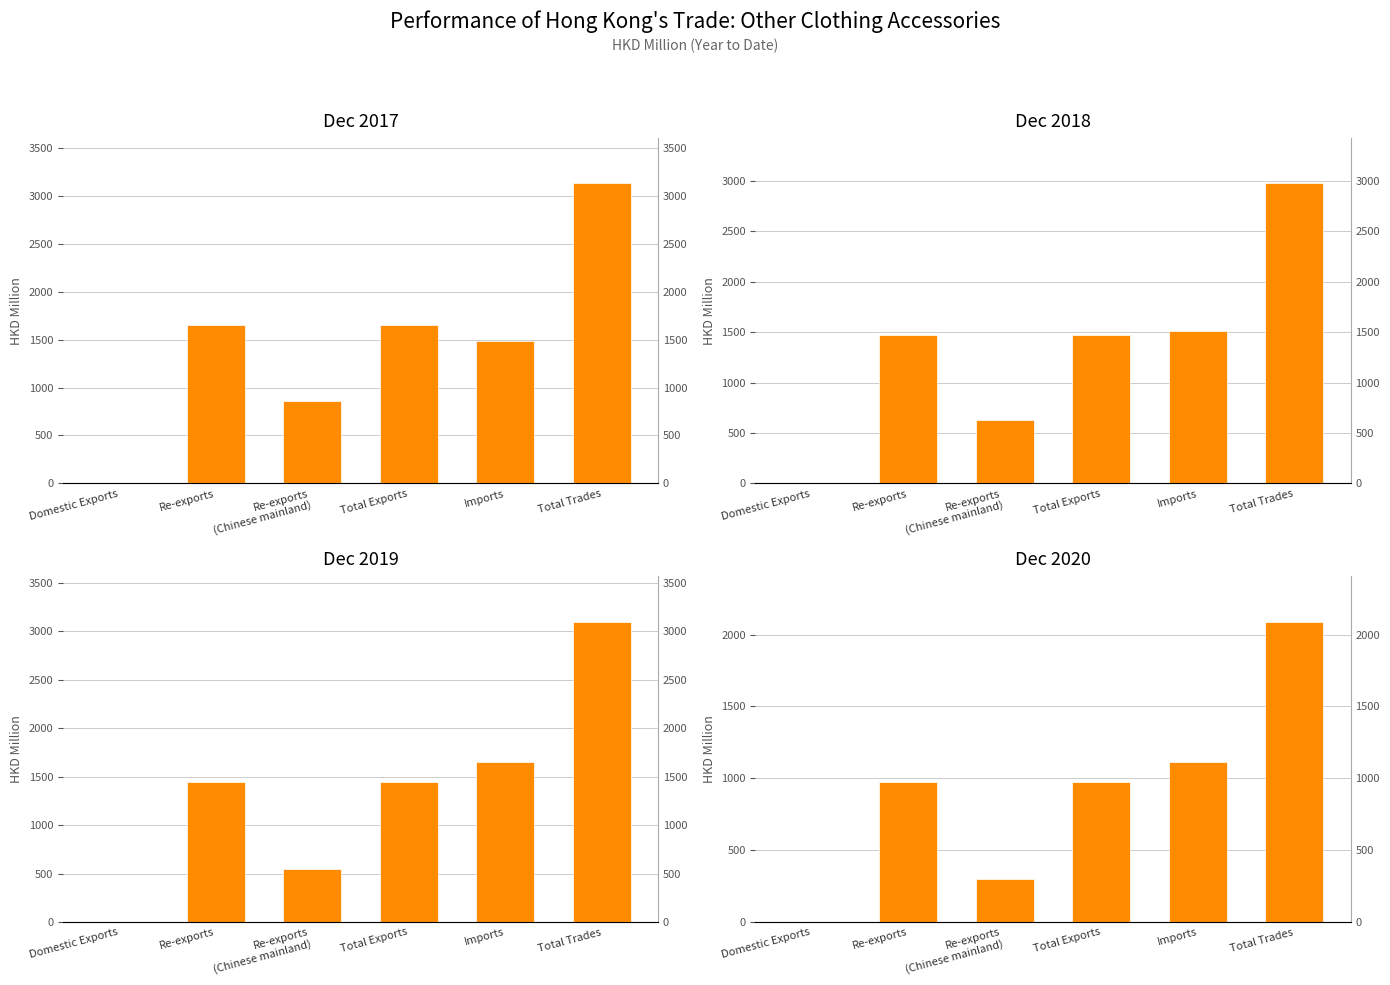

Where does the Dec 2019 series first go above 1448?

Re-exports